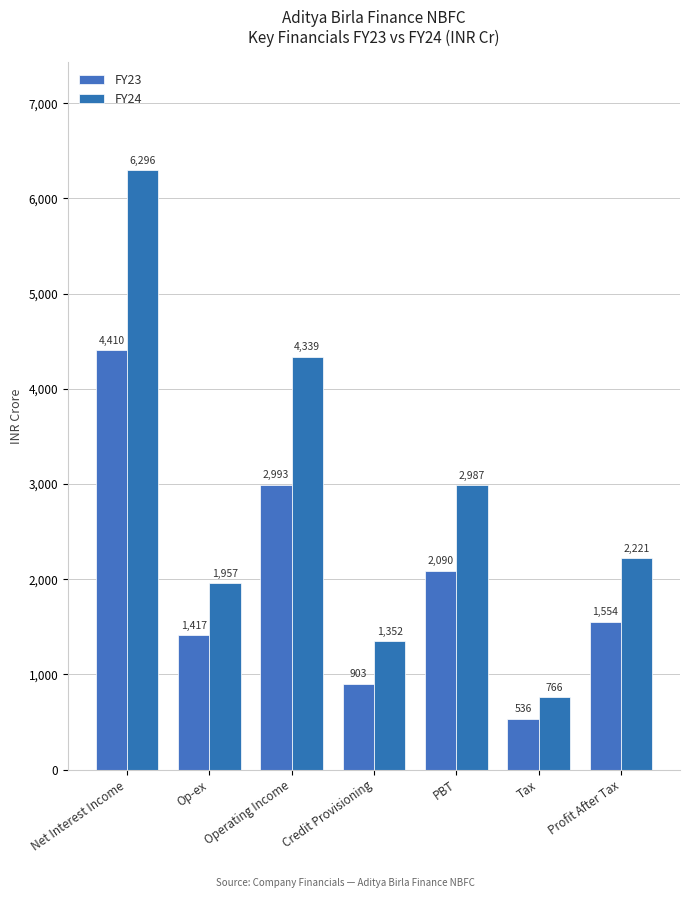

What is the difference between the second highest and minimum values in the FY23 series?

2457